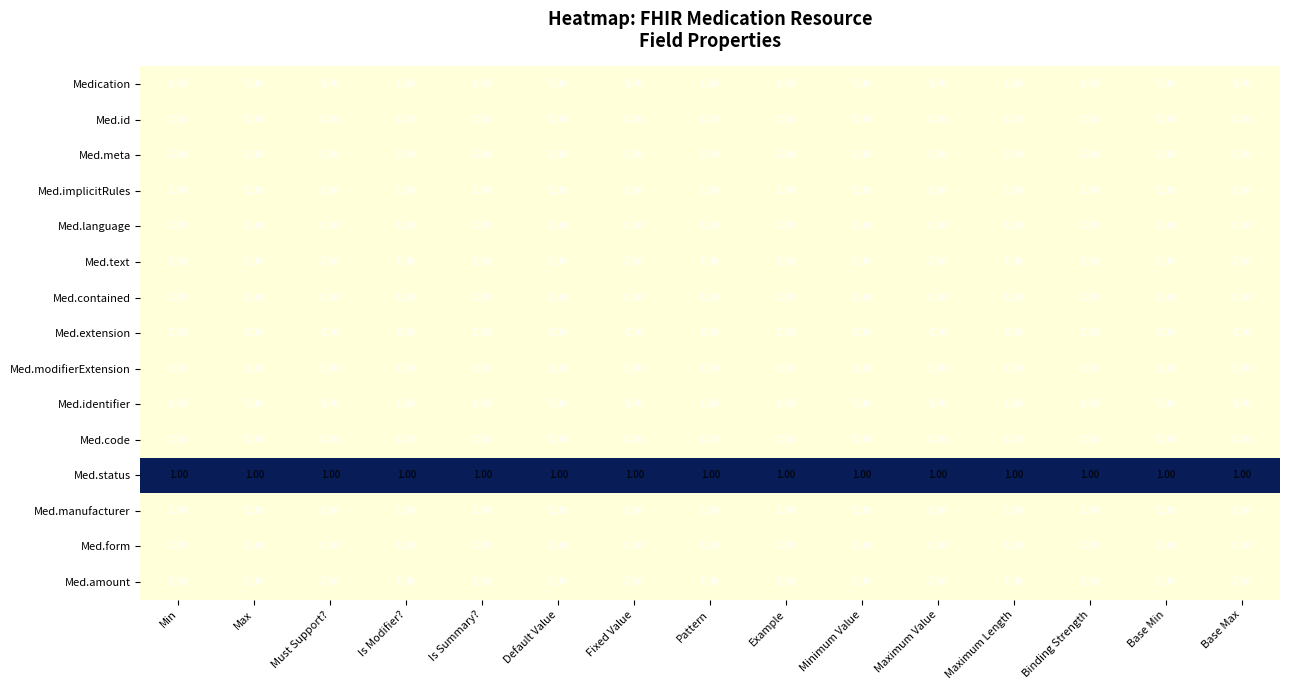

At how many categories does at least one series exceed 0?

15